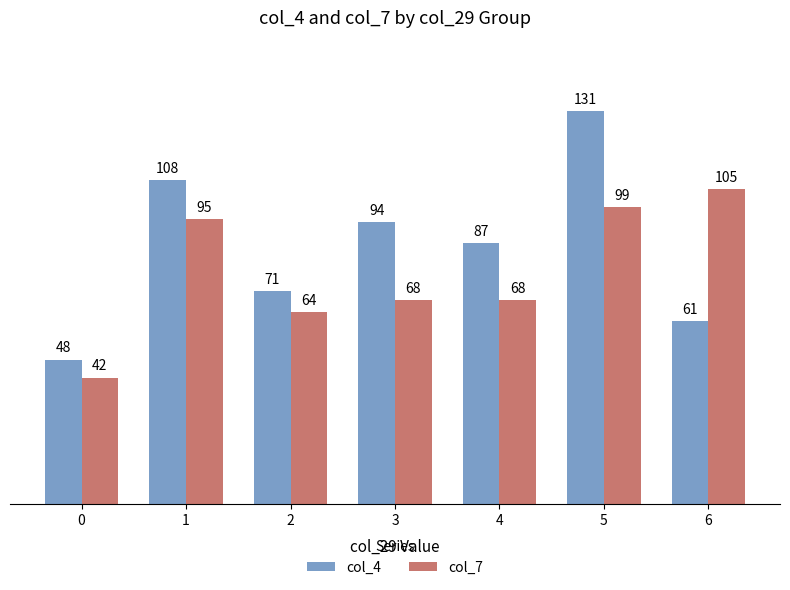

What is the average value of the col_7 series?

77